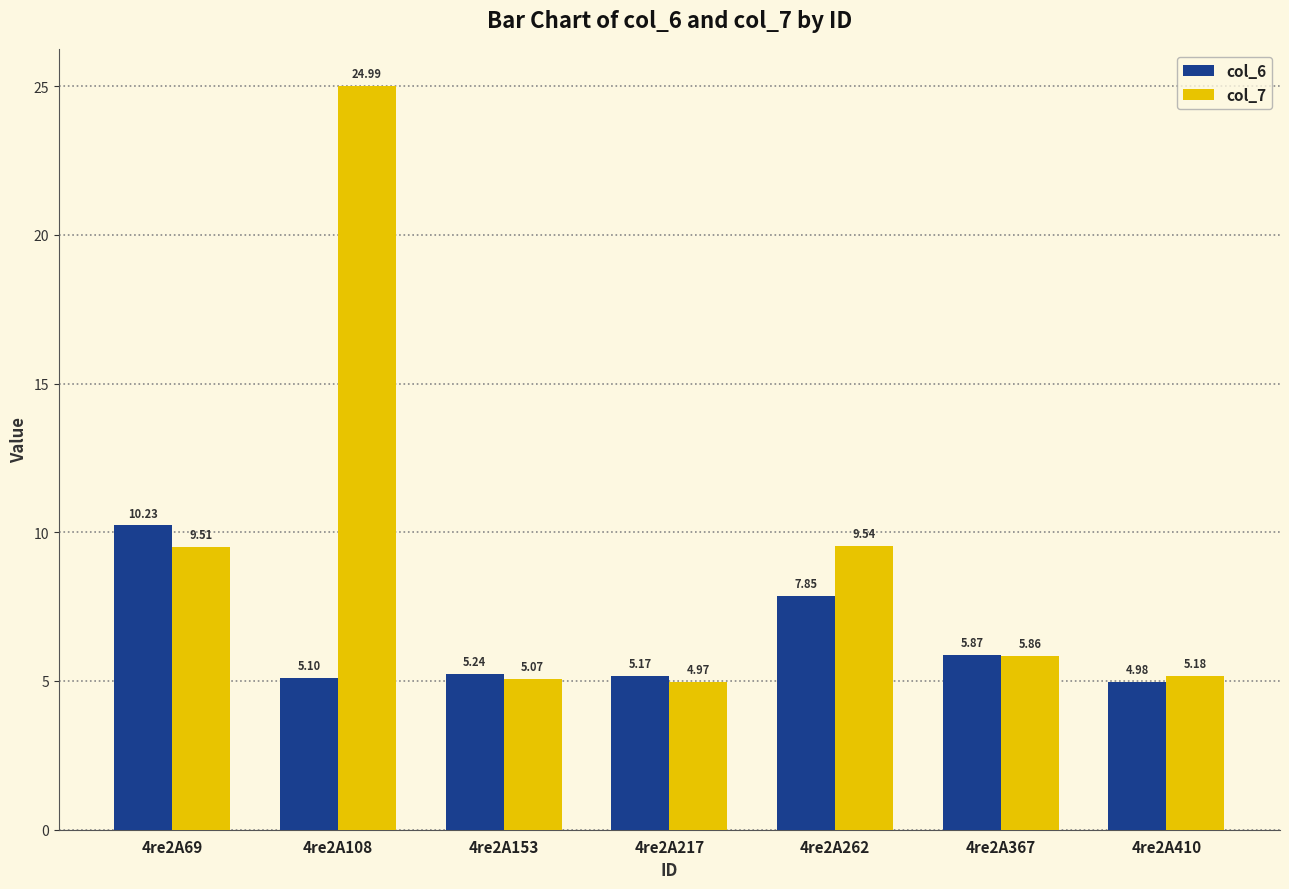

Which series has the widest spread of values?

col_7